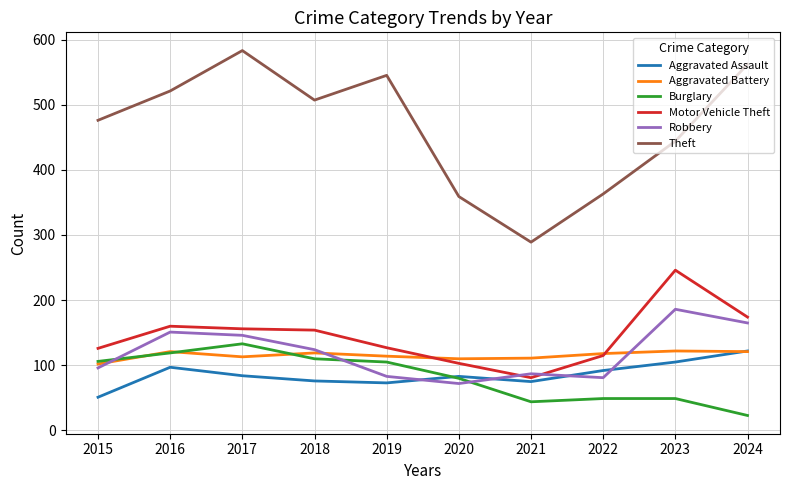

True or false: Theft and Aggravated Battery cross at least once.

False